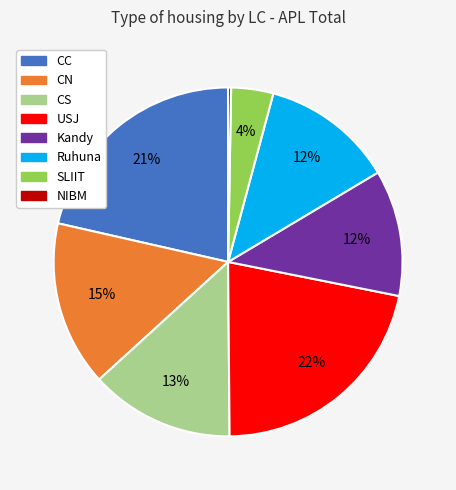

Is there a majority slice in this chart?

No